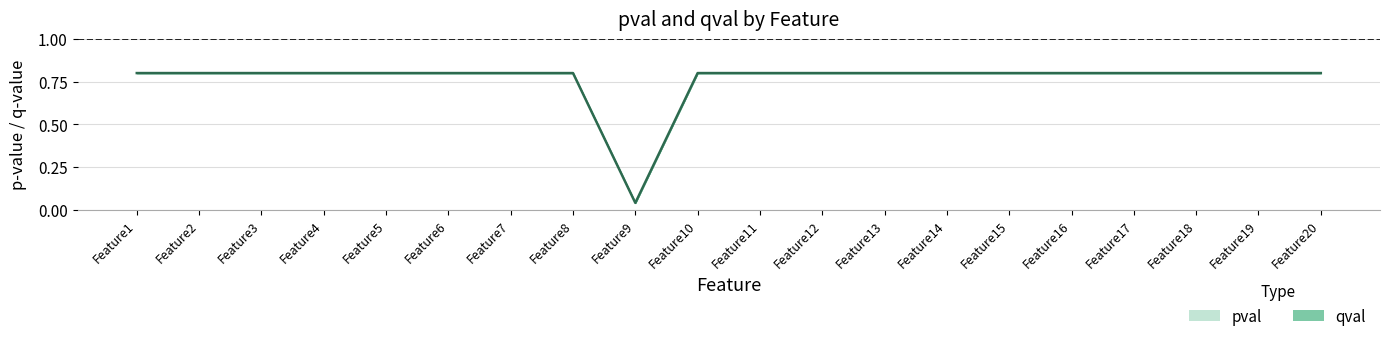

Between Feature9 and Feature12, which is larger?

Feature12